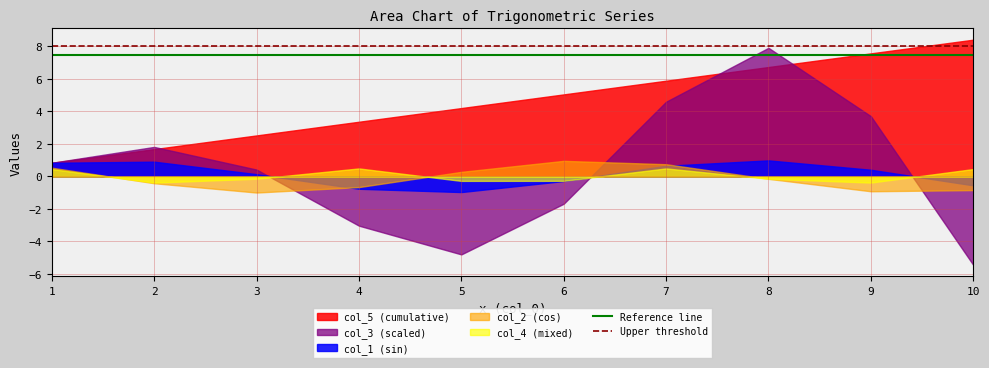

Which series has the largest total across all categories?

col_5 (cumulative)